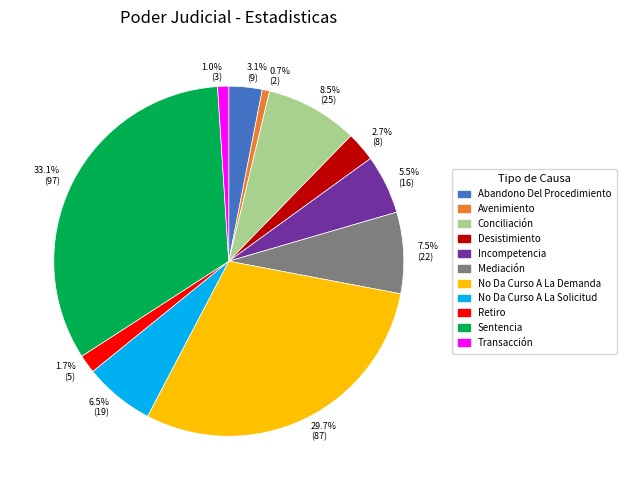

Does Conciliación account for over 50% of the chart?

No